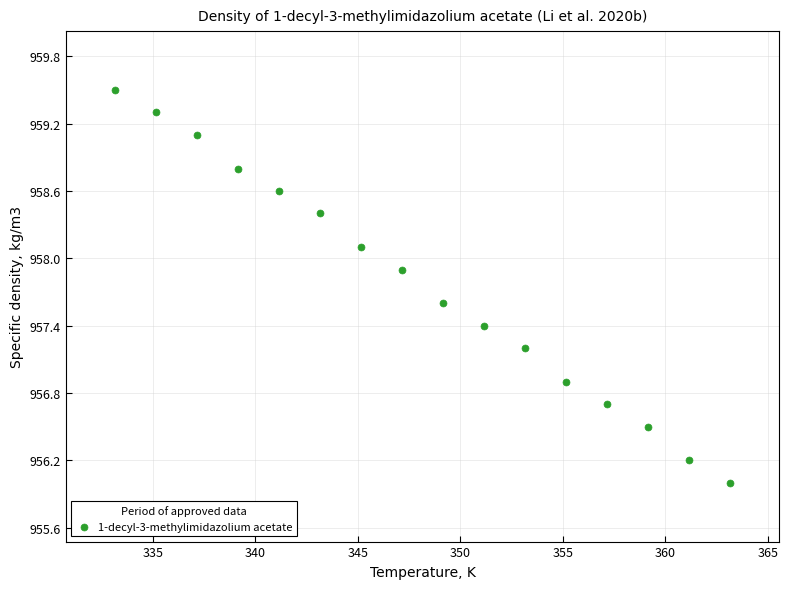

What is the range of X values (max minus min)?

30.0